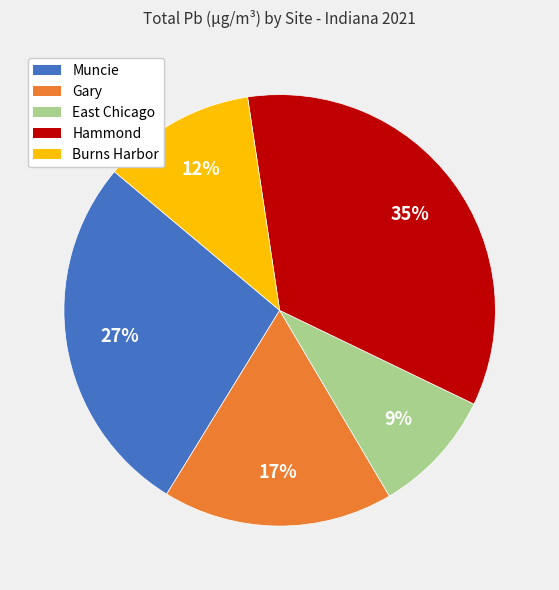

To the nearest percent, what percentage of the pie is Gary?

17%